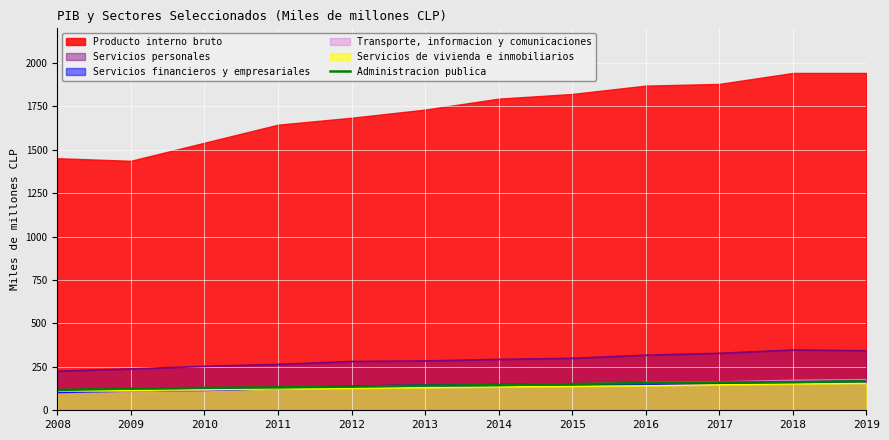

What is the ratio of the value at 2008 to the value at 2018?

0.7